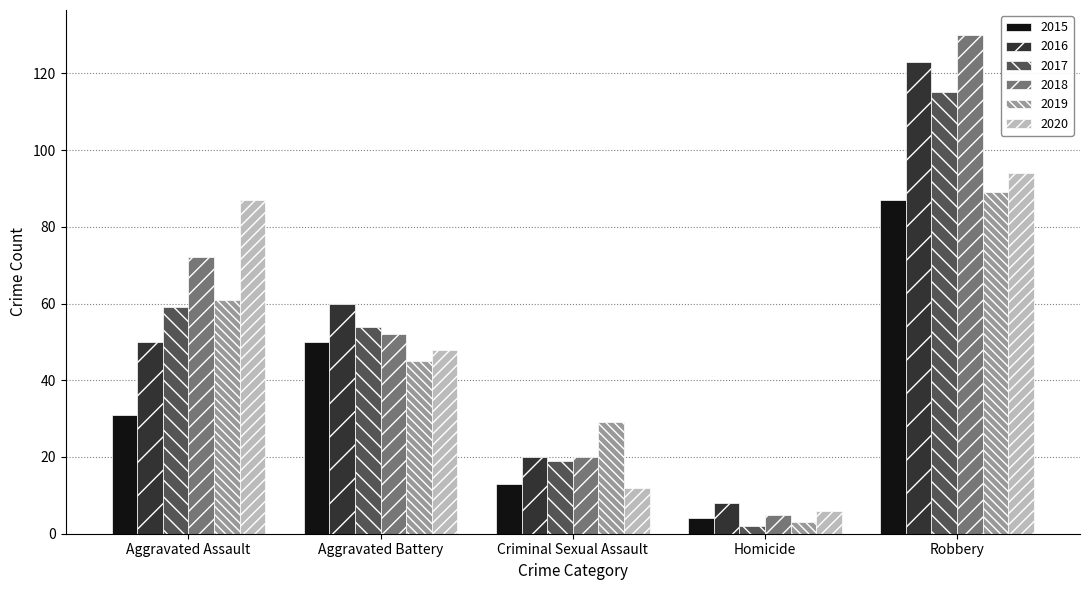

Reading left to right, transcribe all the data shown in this chart.

2015: Aggravated Assault=31	Aggravated Battery=50	Criminal Sexual Assault=13	Homicide=4	Robbery=87
2016: Aggravated Assault=50	Aggravated Battery=60	Criminal Sexual Assault=20	Homicide=8	Robbery=123
2017: Aggravated Assault=59	Aggravated Battery=54	Criminal Sexual Assault=19	Homicide=2	Robbery=115
2018: Aggravated Assault=72	Aggravated Battery=52	Criminal Sexual Assault=20	Homicide=5	Robbery=130
2019: Aggravated Assault=61	Aggravated Battery=45	Criminal Sexual Assault=29	Homicide=3	Robbery=89
2020: Aggravated Assault=87	Aggravated Battery=48	Criminal Sexual Assault=12	Homicide=6	Robbery=94